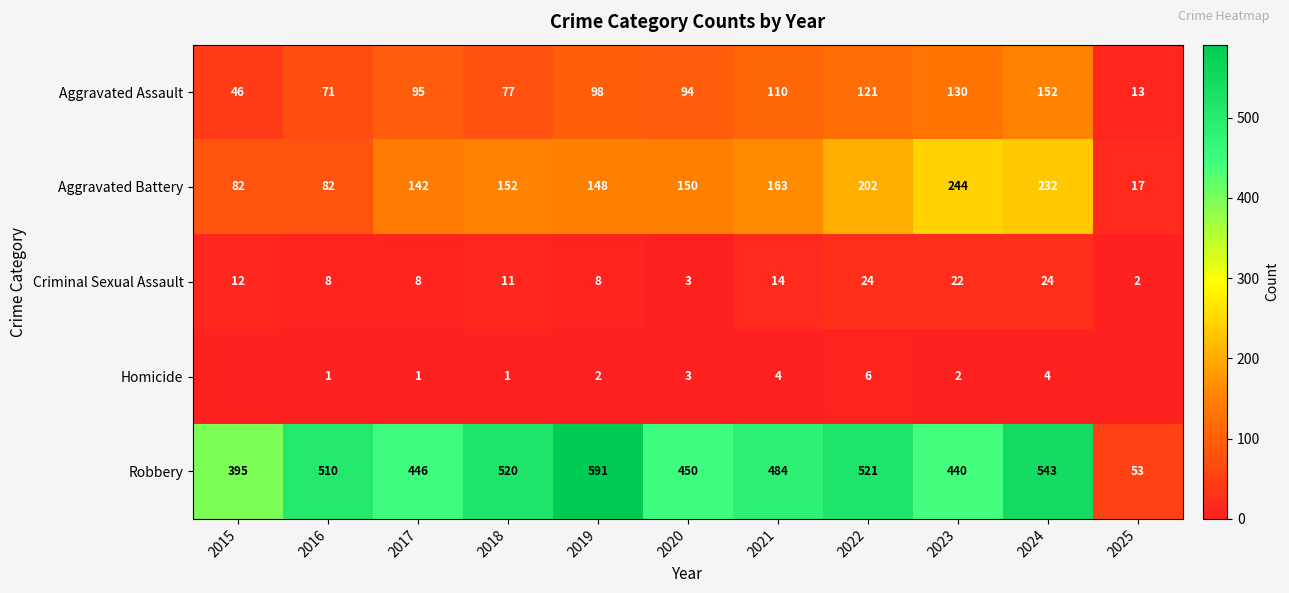

Read the Aggravated Battery value at 2020.

150